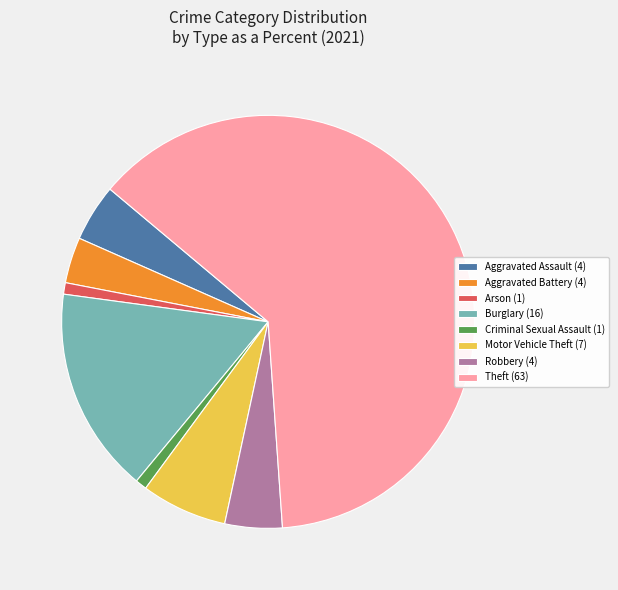

Between Motor Vehicle Theft and Burglary, which is larger?

Burglary